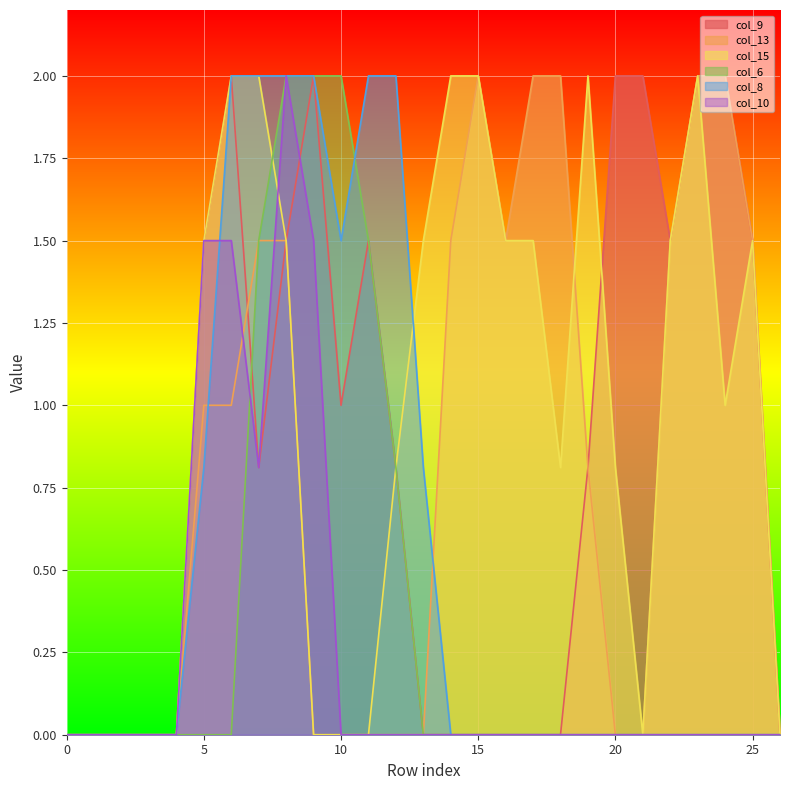

True or false: col_13 and col_8 cross at least once.

True